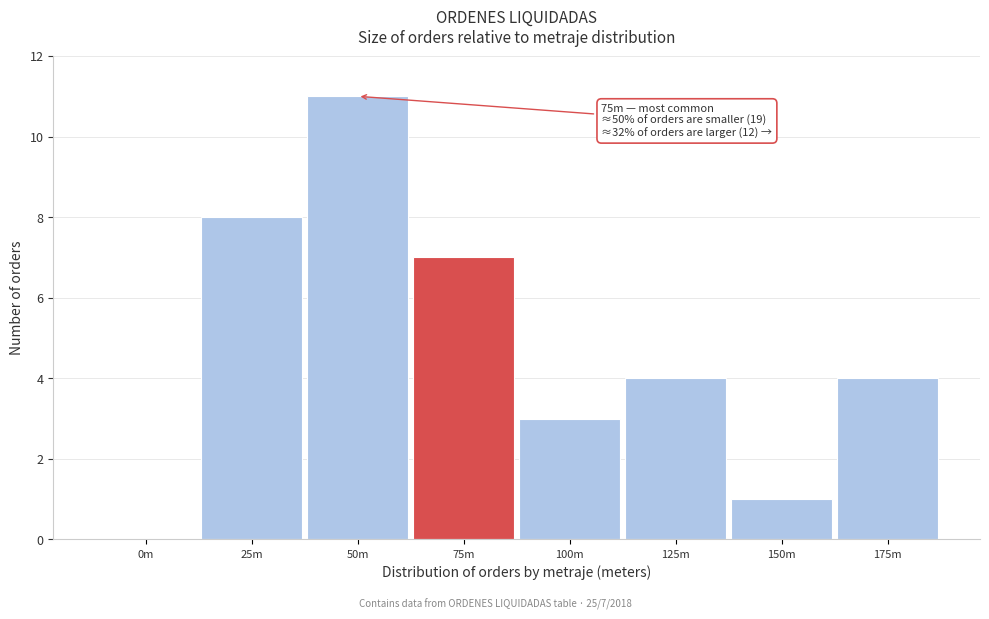

Reading left to right, transcribe all the data shown in this chart.

0m=0	25m=8	50m=11	75m=7	100m=3	125m=4	150m=1	175m=4